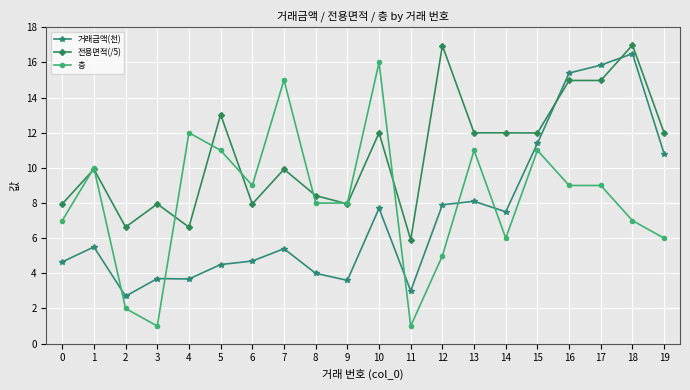

The value of 전용면적(/5) at 13 is 12.0. True or false?

True